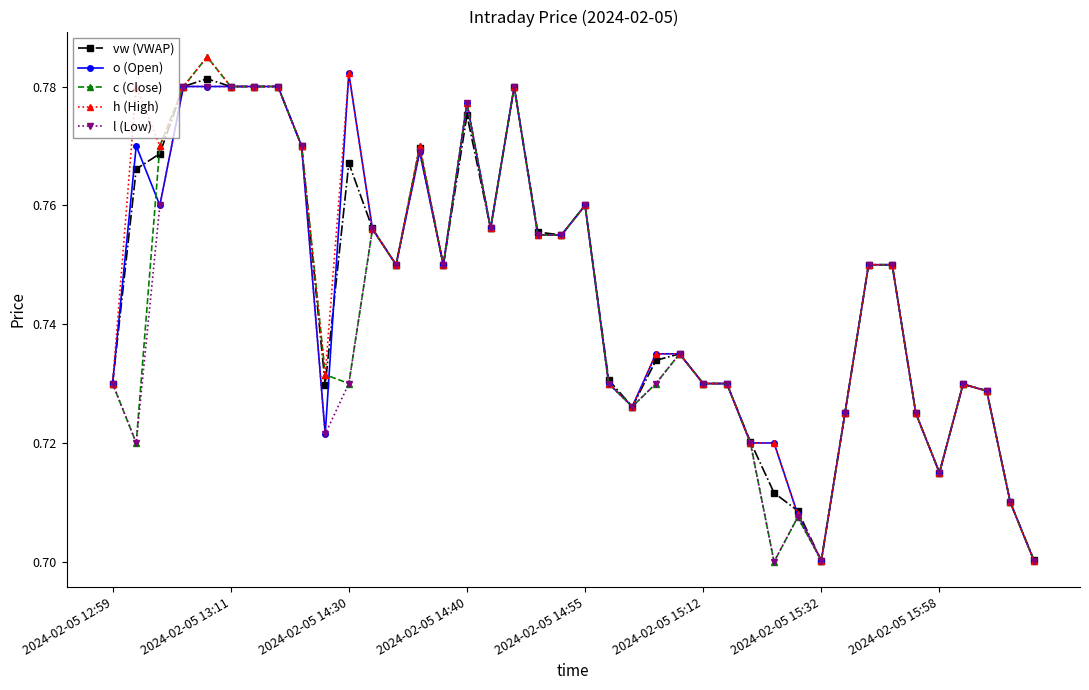

At how many categories does at least one series exceed 0?

40